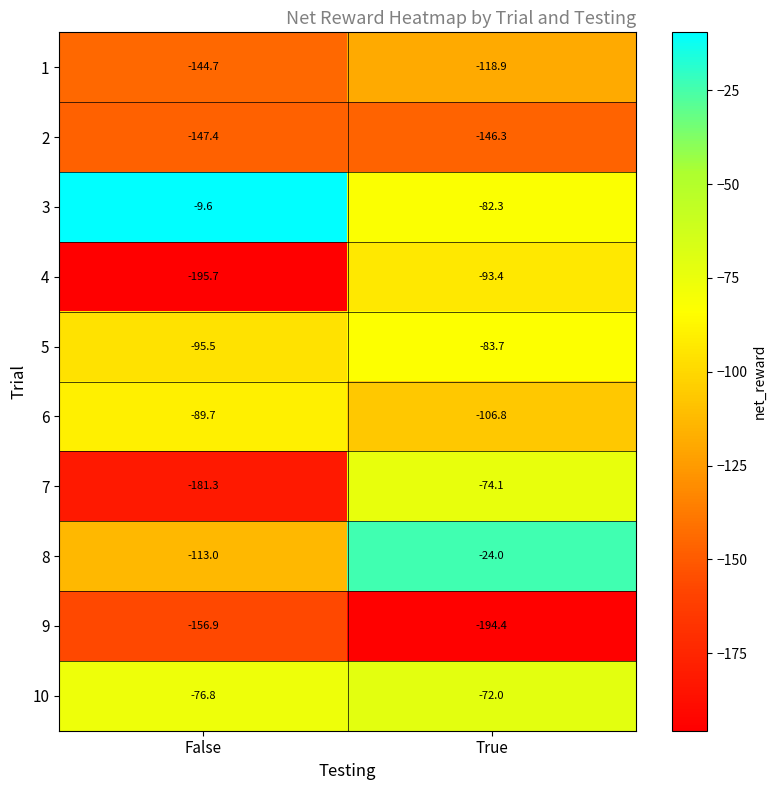

Which series has the largest range (max minus min)?

7